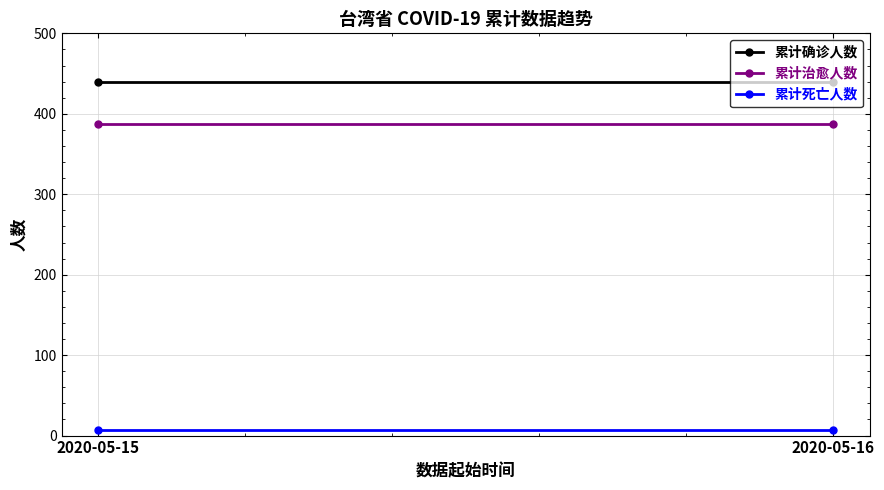

How many distinct data groups are displayed?

3